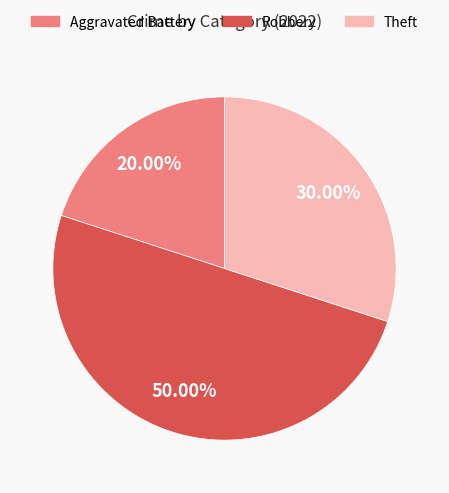

To the nearest percent, what is the average slice percentage?

33%